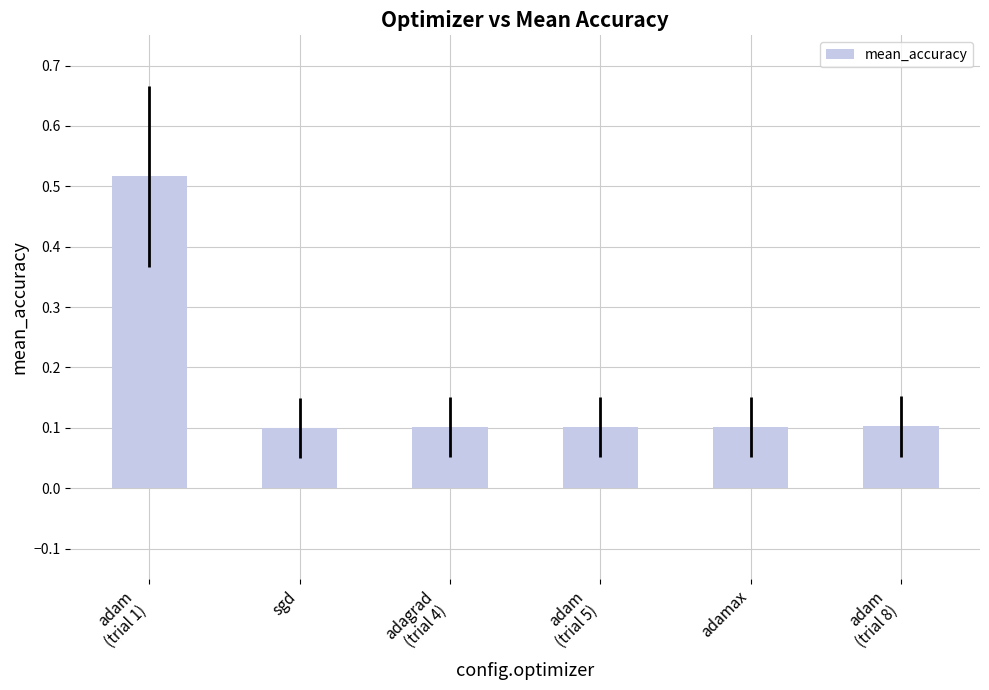

Count the values in the range 0 to 1.

6